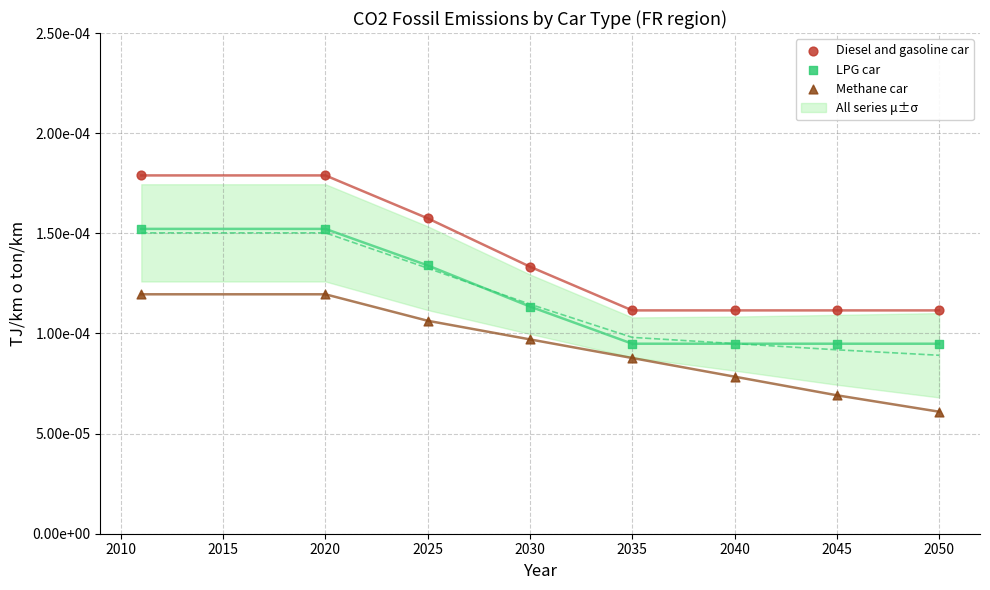

Which series contains the lowest Y value?

Methane car